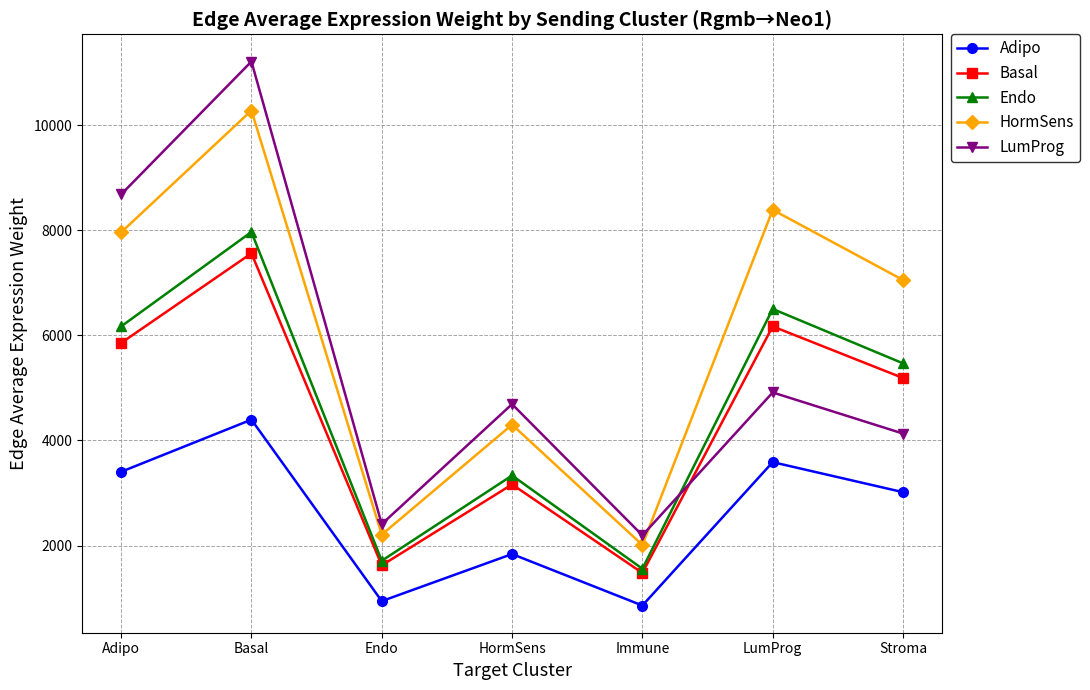

Reading left to right, what are all the values shown in this chart?

Adipo: 3404.8	4396.3	945.1	1840.1	861.2	3588.1	3017.2
Basal: 5854.9	7559.9	1625.3	3164.3	1480.9	6170.2	5188.3
Endo: 6169.7	7966.4	1712.7	3334.5	1560.5	6502.0	5467.3
HormSens: 7958.6	10276.2	2209.2	4301.3	2013.0	8387.2	7052.5
LumProg: 8680.5	11208.3	2409.6	4691.4	2195.6	4913.6	4131.7